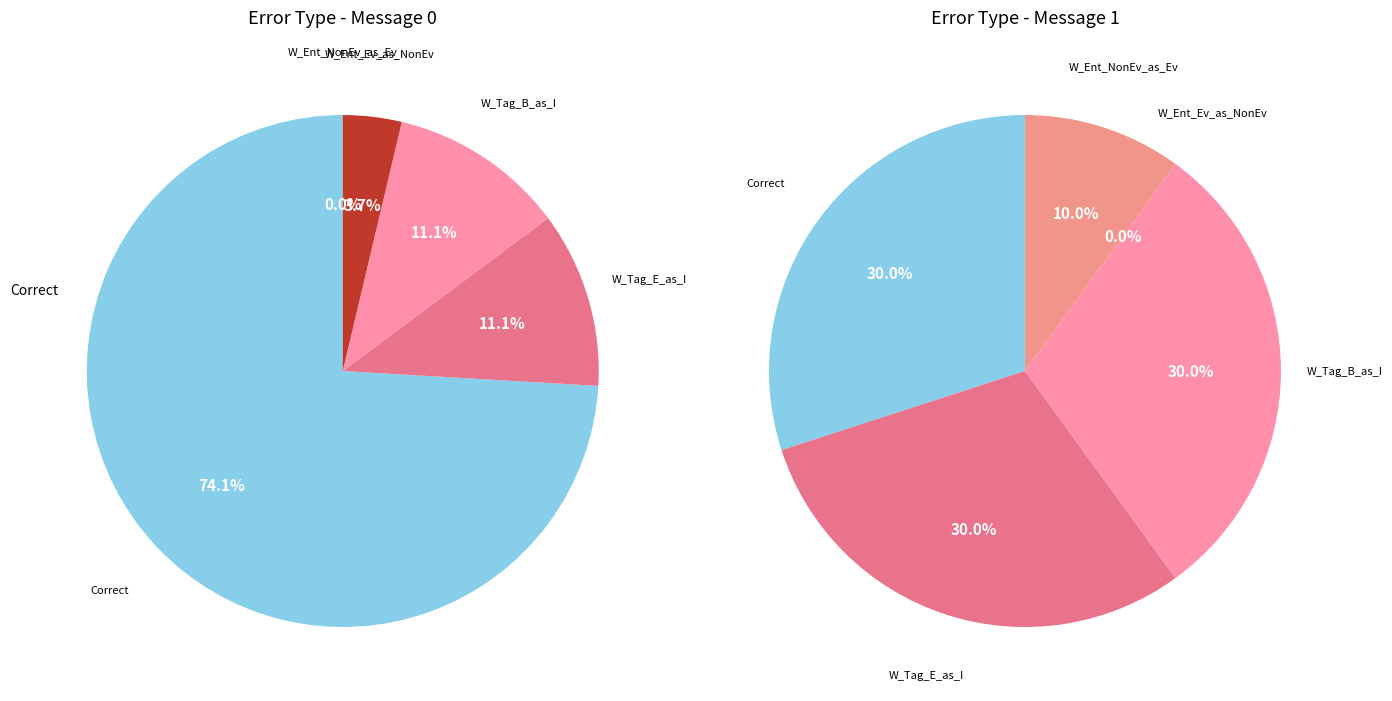

What is the ratio of the value at Wrong_Tag_B_as_I to the value at Correct?

0.1